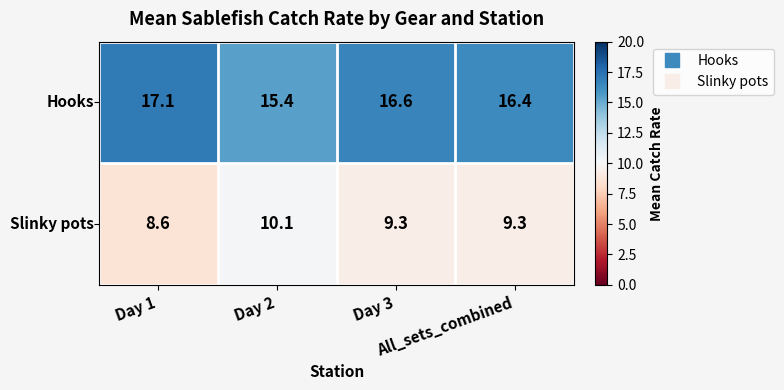

What is the minimum value shown in the chart?

8.6